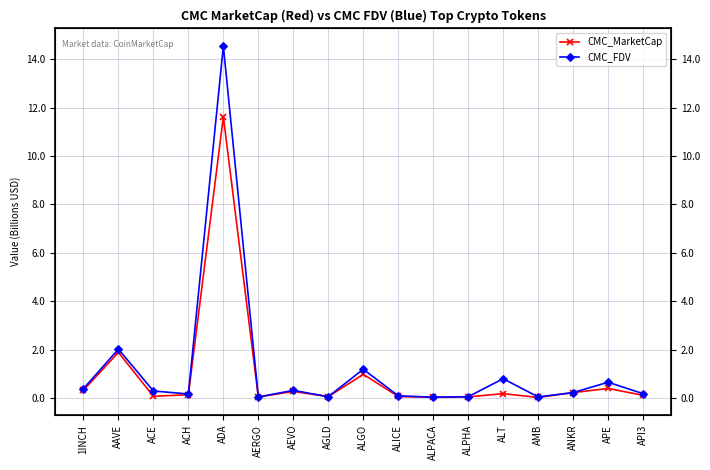

What is the sum of the CMC_FDV values at ADA and ACH?

14.7